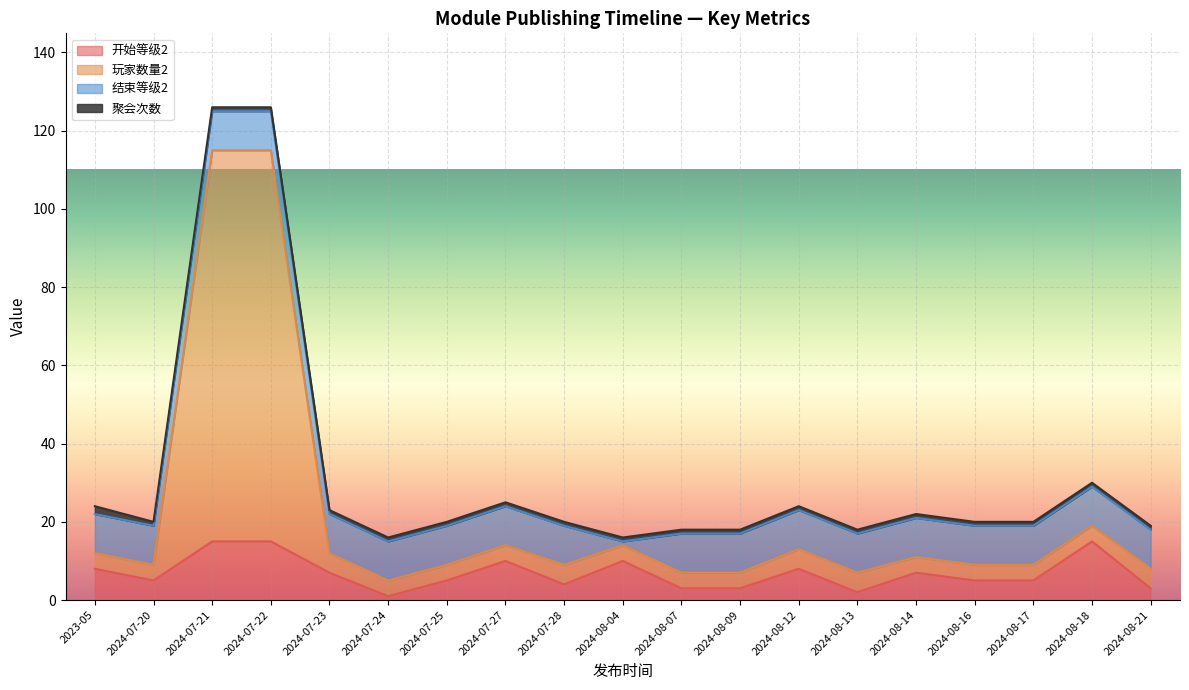

True or false: 开始等级2 has a value of 3 at 2023-05.

False